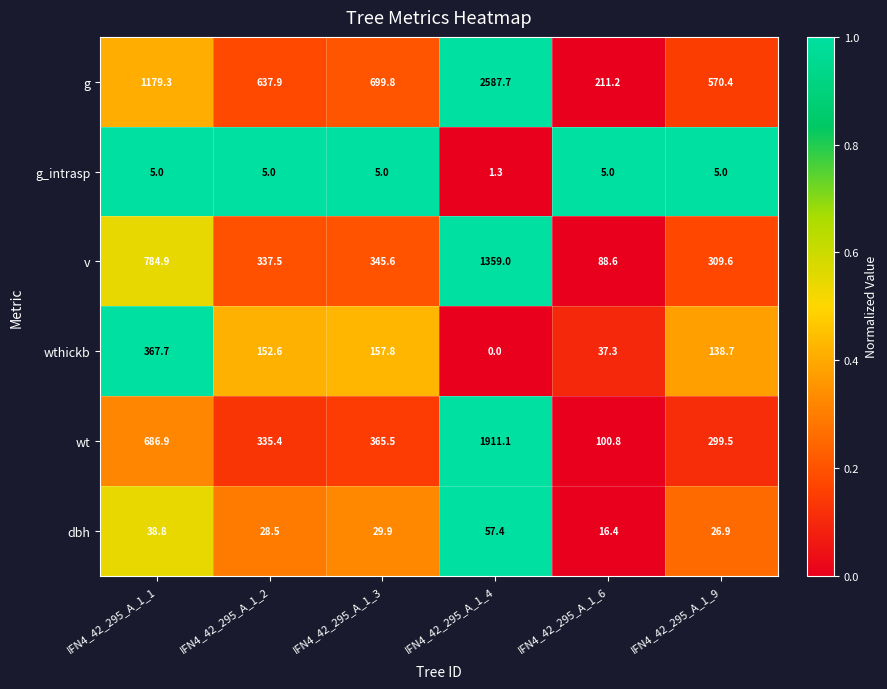

Read the dbh value at IFN4_42_295_A_1_2.

28.5